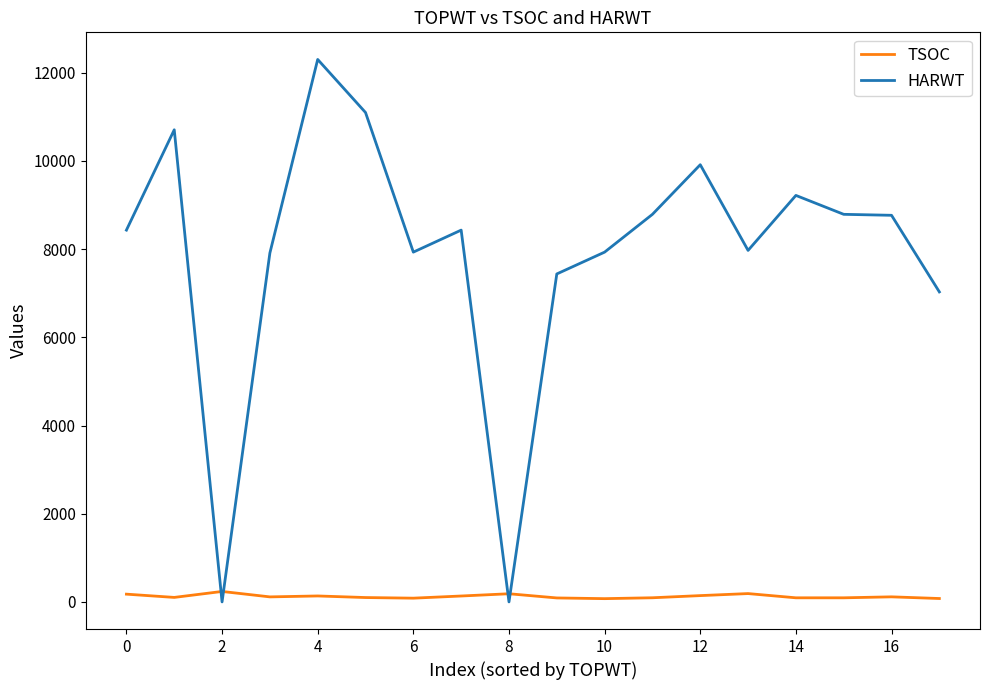

Which series has the largest range (max minus min)?

HARWT